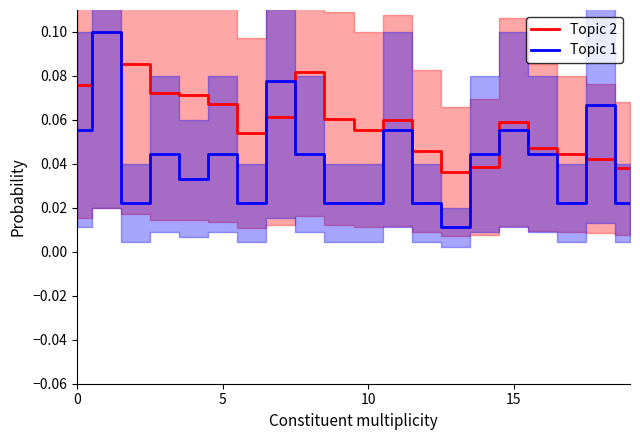

At which label does Topic 2 reach its minimum?

13